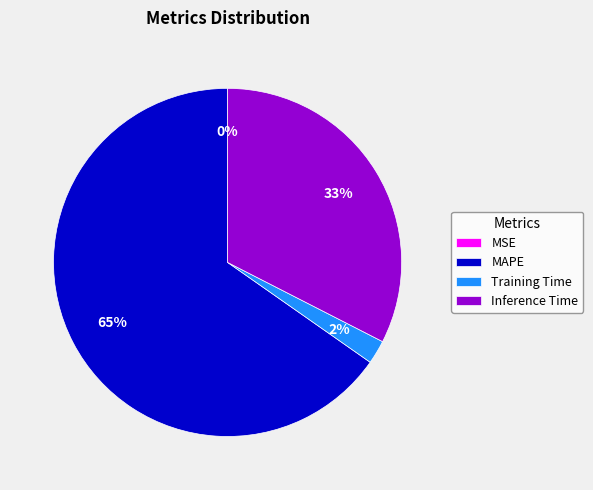

The Inference Time slice represents 41% of the pie. True or false?

False